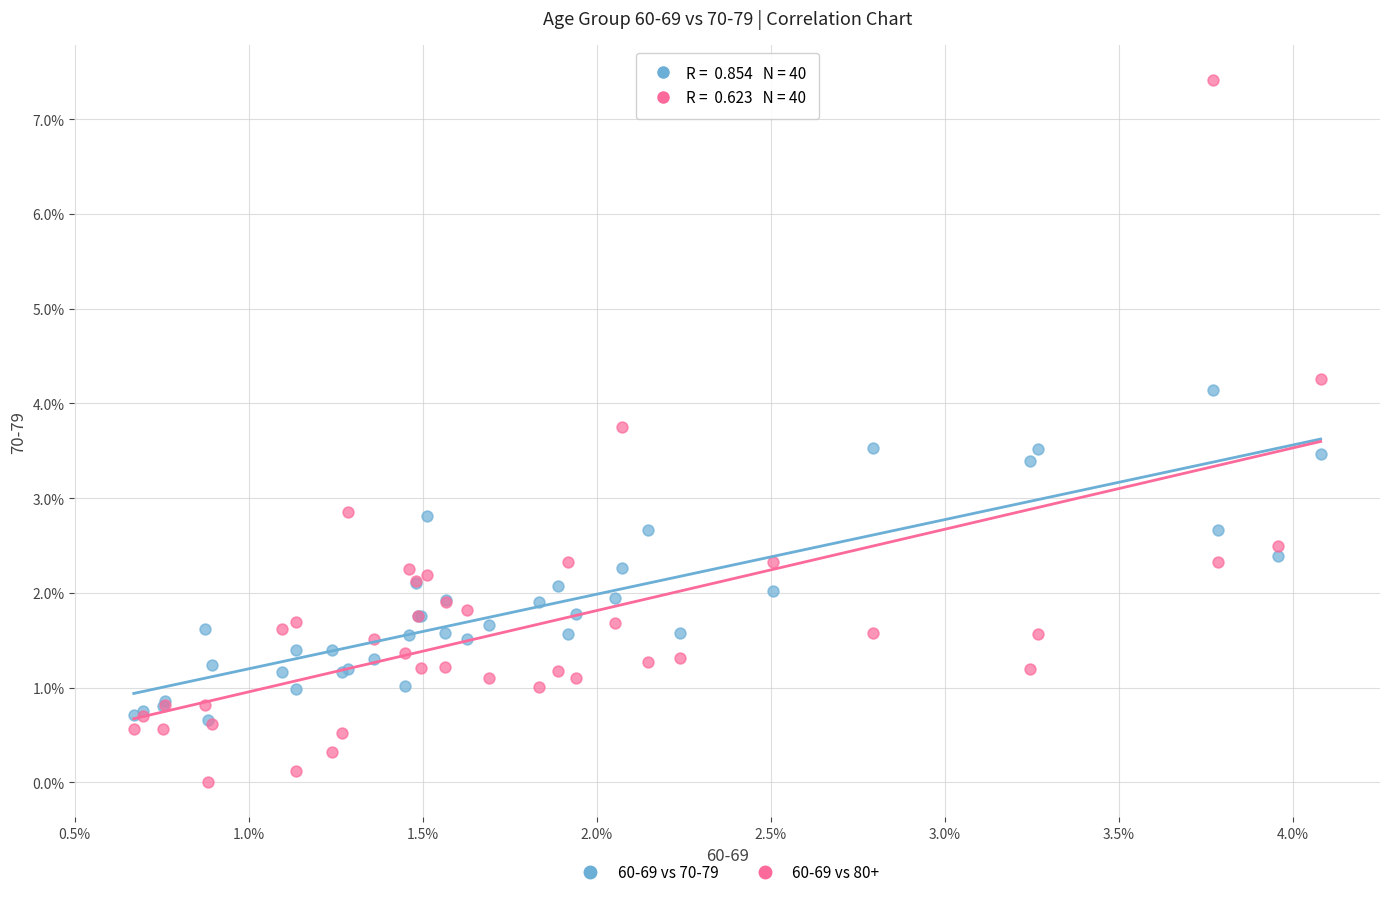

Which series reaches the maximum Y coordinate?

60-69 vs 80+